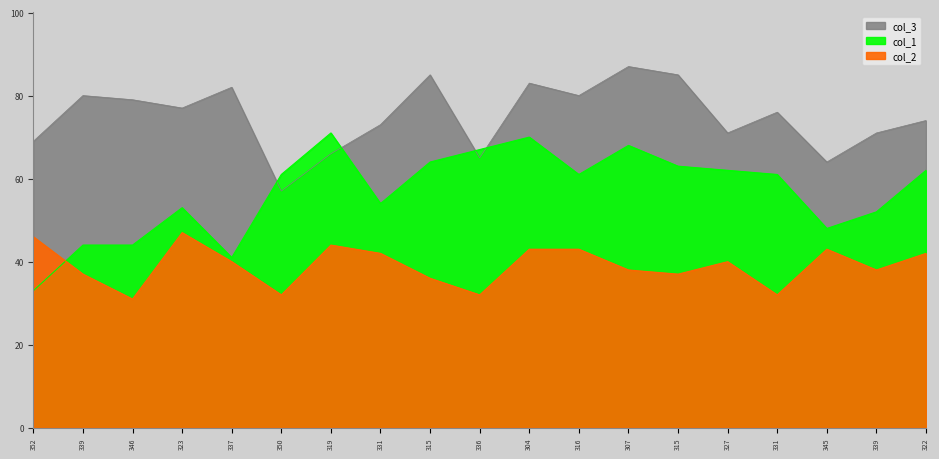

Reading right to left, list all the values displayed in this chart.

col_3: 74	71	64	76	71	85	87	80	83	65	85	73	66	57	82	77	79	80	69
col_1: 62	52	48	61	62	63	68	61	70	67	64	54	71	61	41	53	44	44	33
col_2: 42	38	43	32	40	37	38	43	43	32	36	42	44	32	40	47	31	37	46